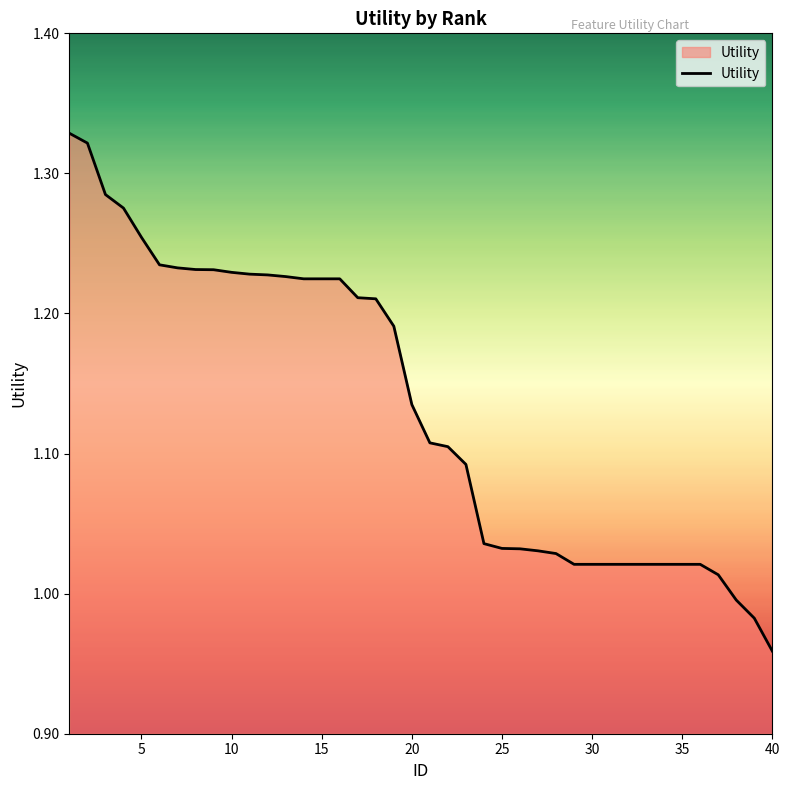

What is the difference between the maximum and minimum values?

0.4